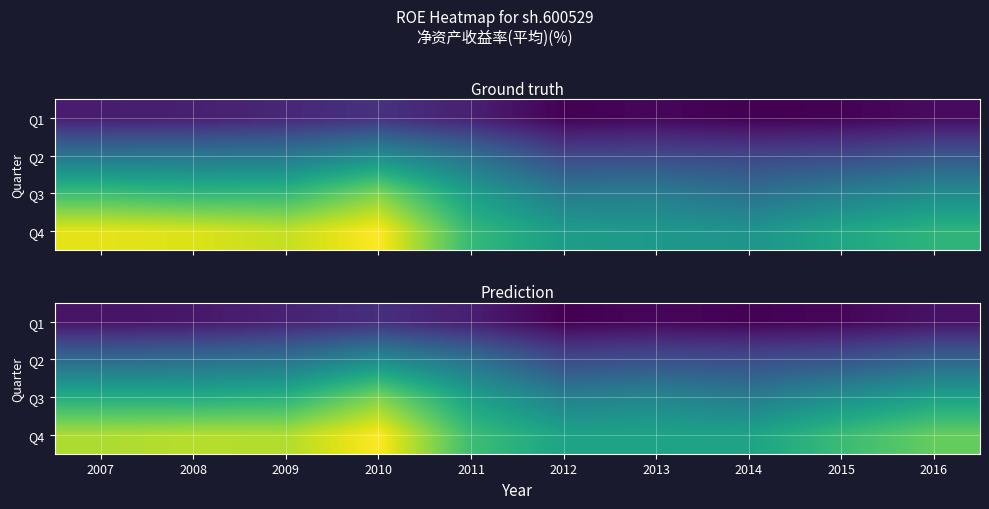

Which series has the largest total across all categories?

Q4